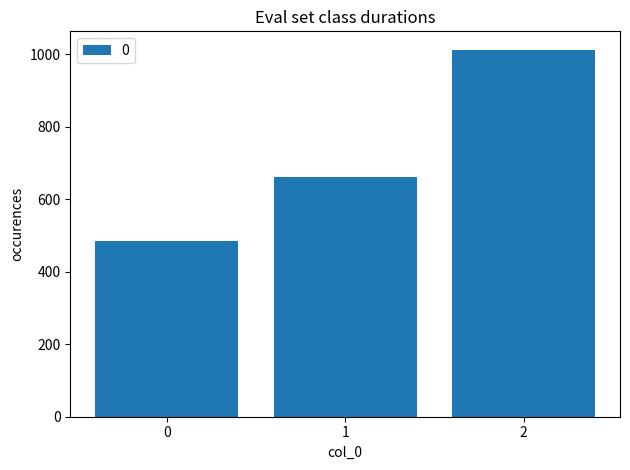

Reading left to right, transcribe all the data shown in this chart.

484	660	1012